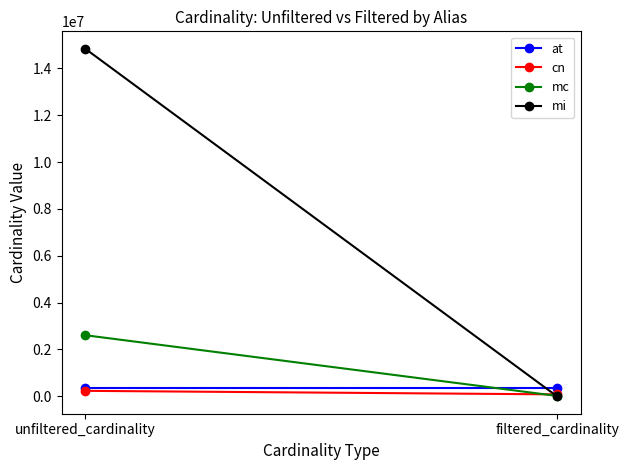

The value of at at filtered_cardinality is 496131. True or false?

False